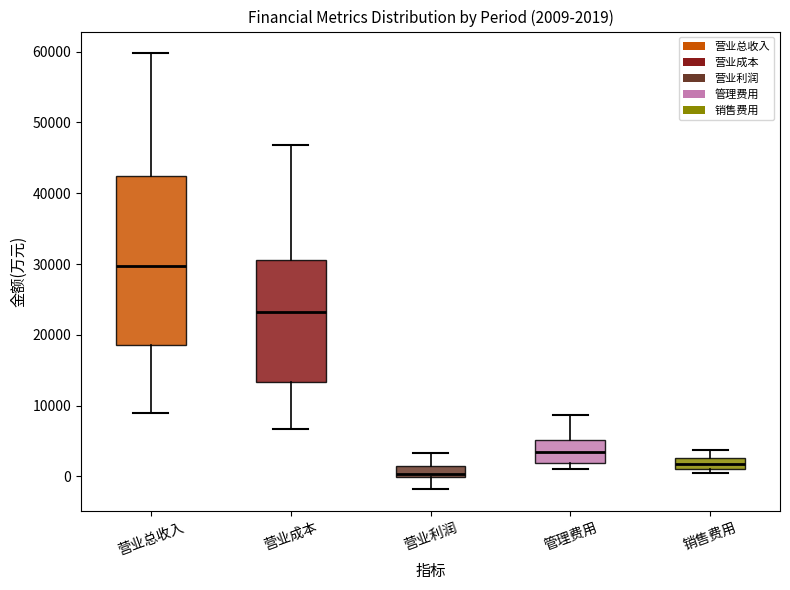

Which box's median line is the highest?

营业总收入